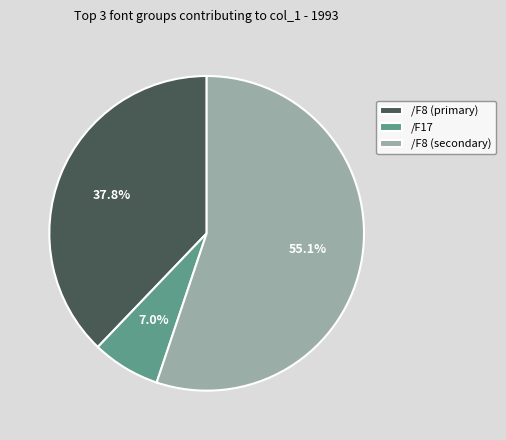

Is the sum of /F8 (secondary) and /F8 (primary) greater than half?

Yes